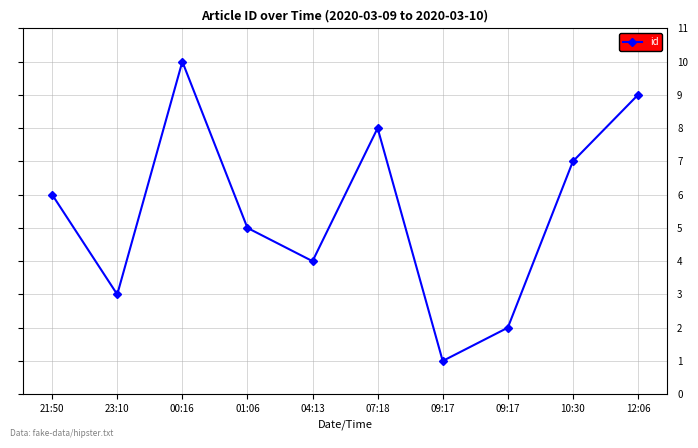

What is the change in value from 21:50 to 09:17?

-5